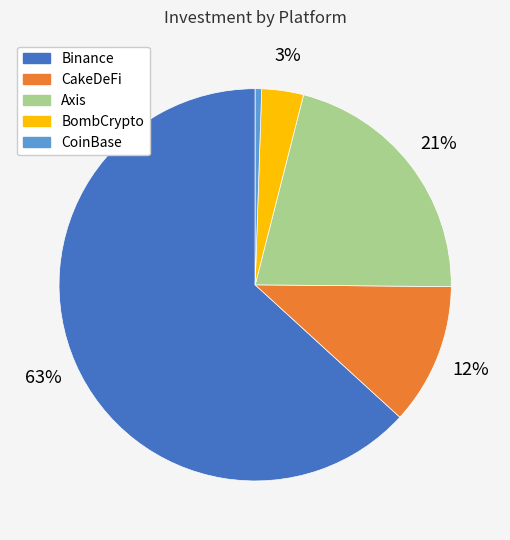

Which has a higher value, Binance or CoinBase?

Binance